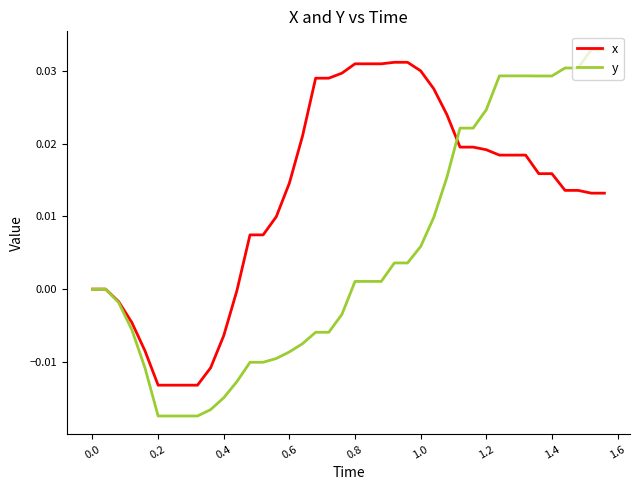

After their last crossing, which series has the higher values: y or x?

y